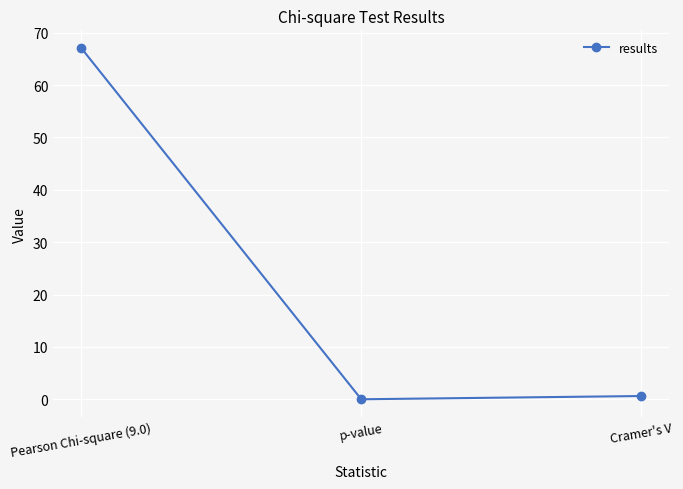

List the labels in order of value, smallest first.

p-value, Cramer's V, Pearson Chi-square (9.0)